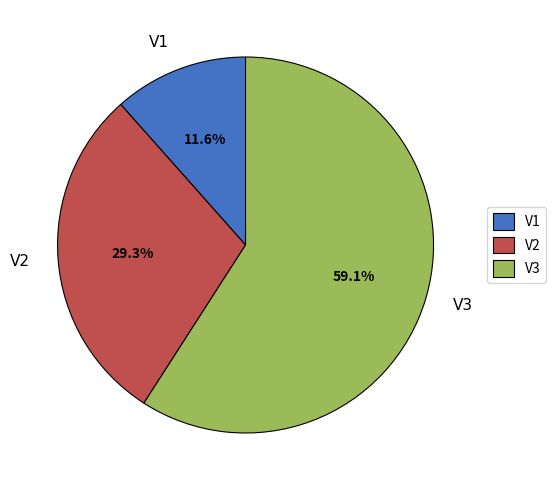

Which slice is the smallest?

V1